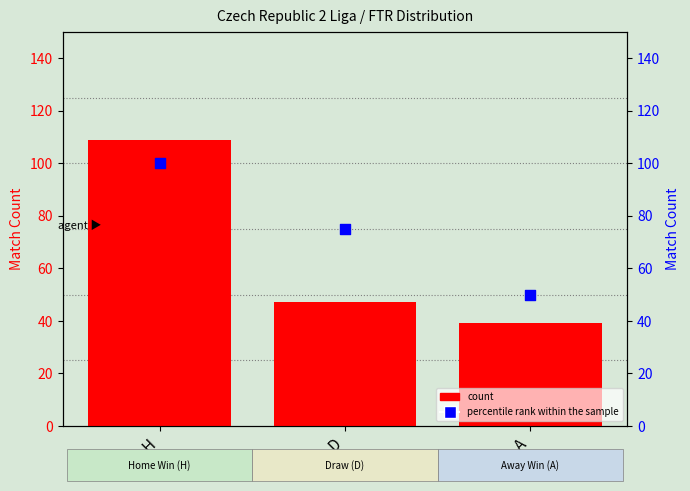

Which series contains the highest Y value?

count